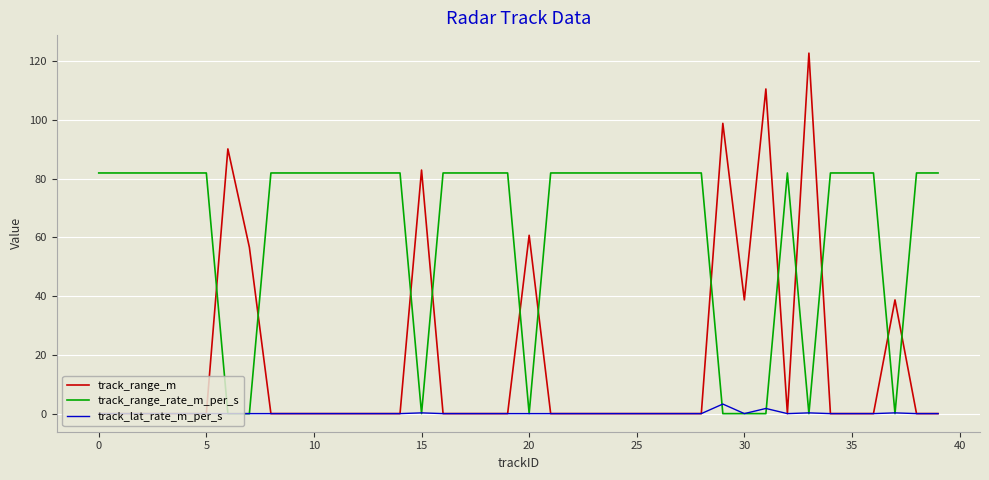

True or false: track_range_rate_m_per_s and track_range_m intersect in this chart.

True